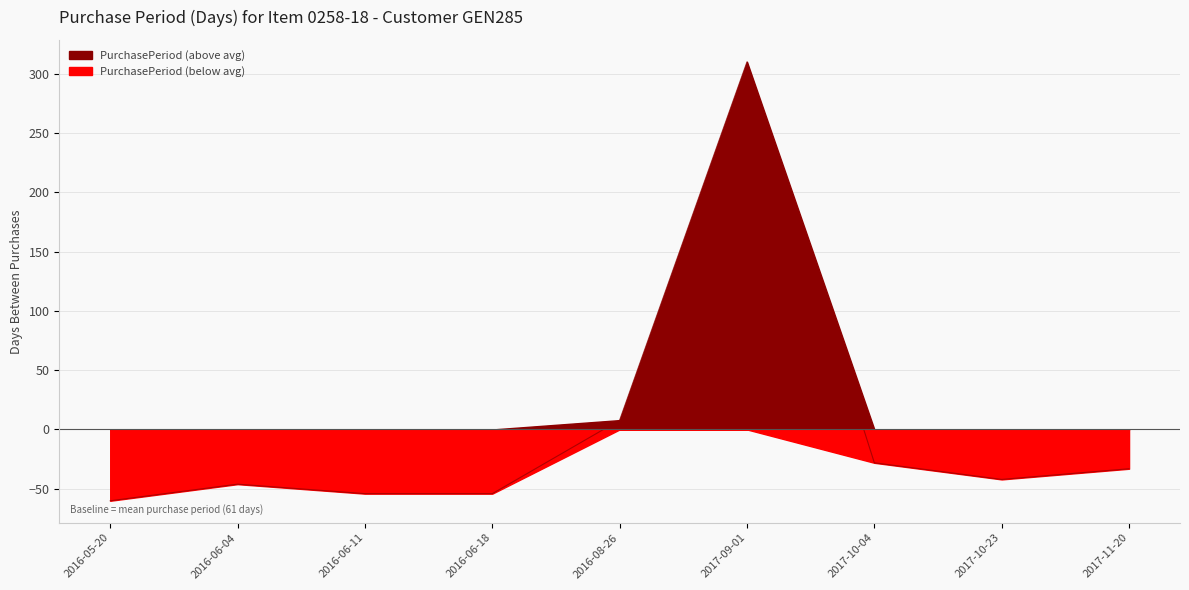

Rank the categories by value from highest to lowest.

2017-09-01, 2016-08-26, 2017-10-04, 2017-11-20, 2017-10-23, 2016-06-04, 2016-06-11, 2016-06-18, 2016-05-20